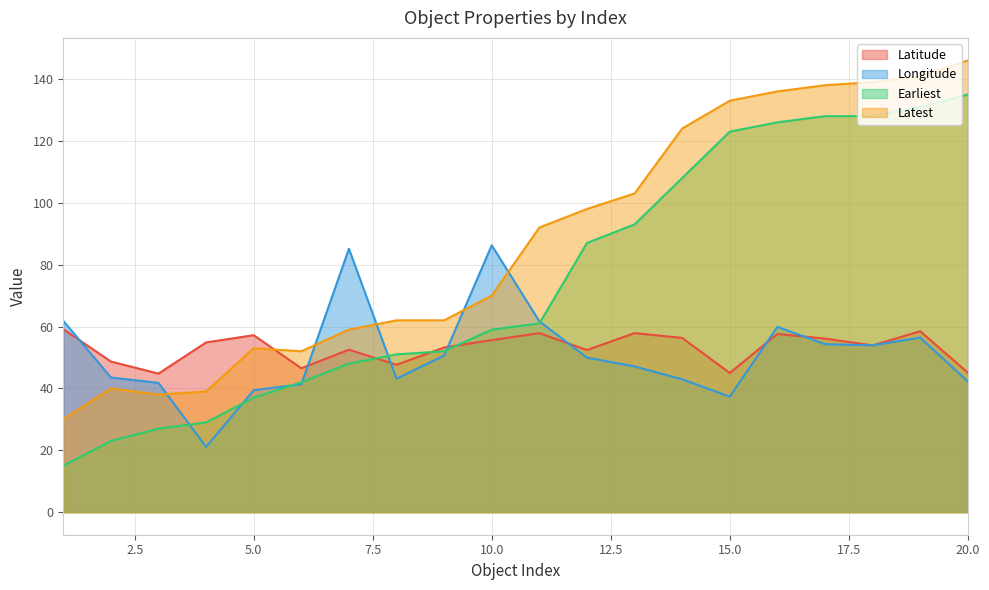

At which category does Latitude reach its first local peak?

5.0